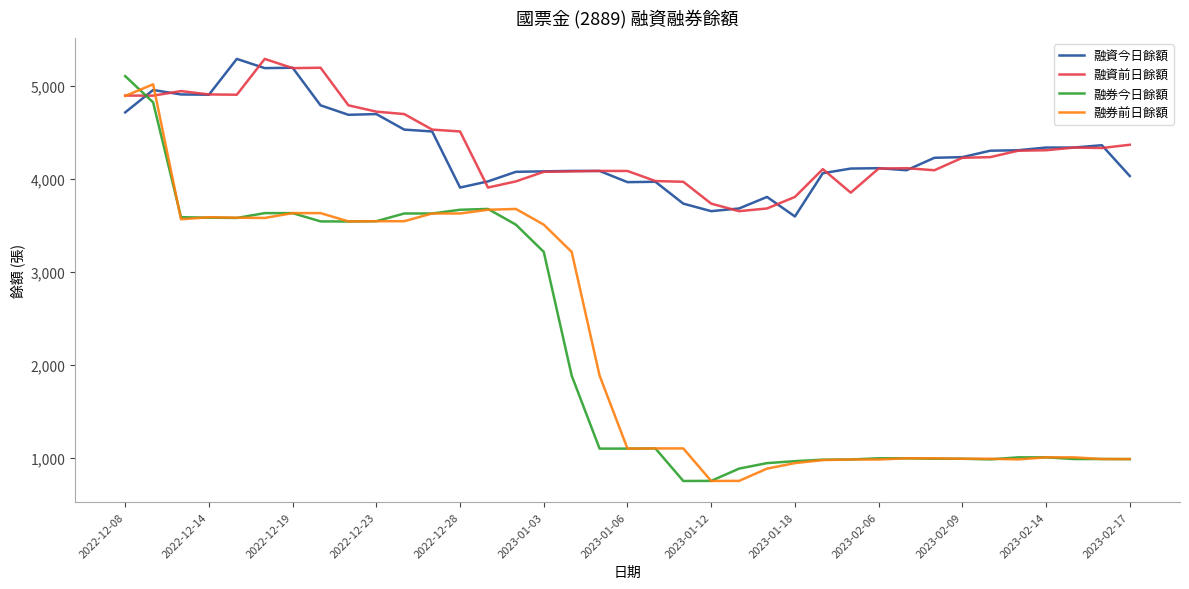

What is the greatest value displayed?

5287